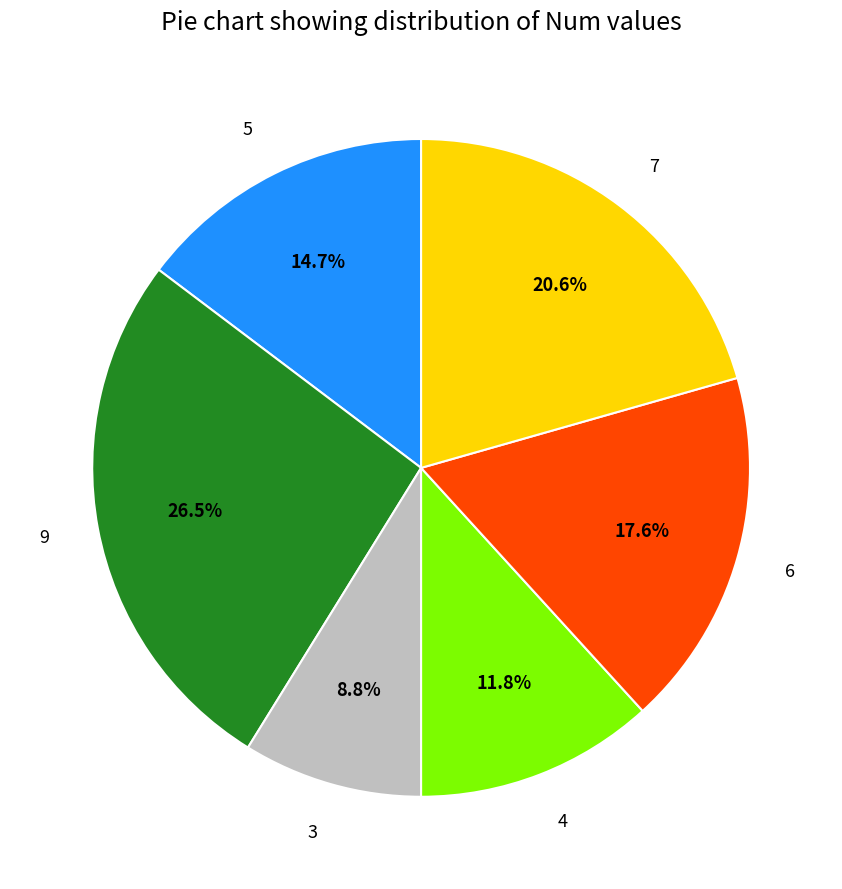

To the nearest percent, what is the average slice percentage?

17%